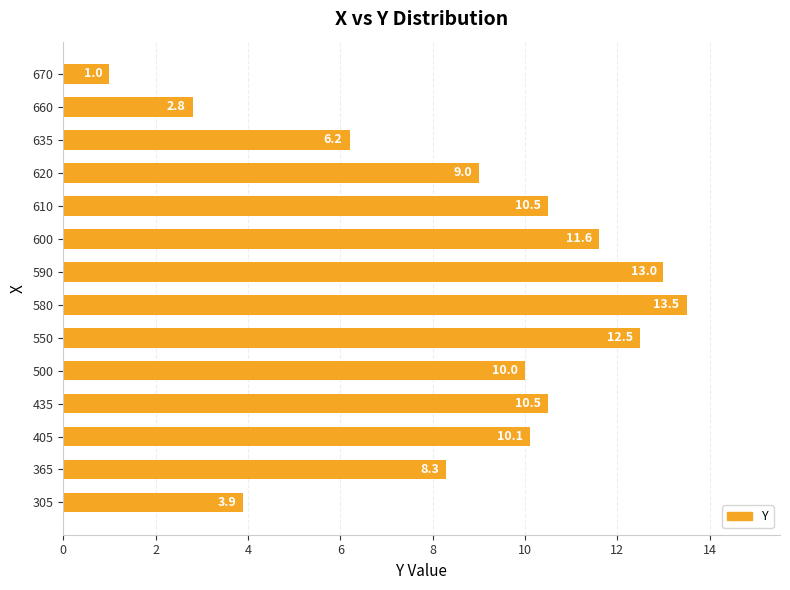

What is the average value?

8.8